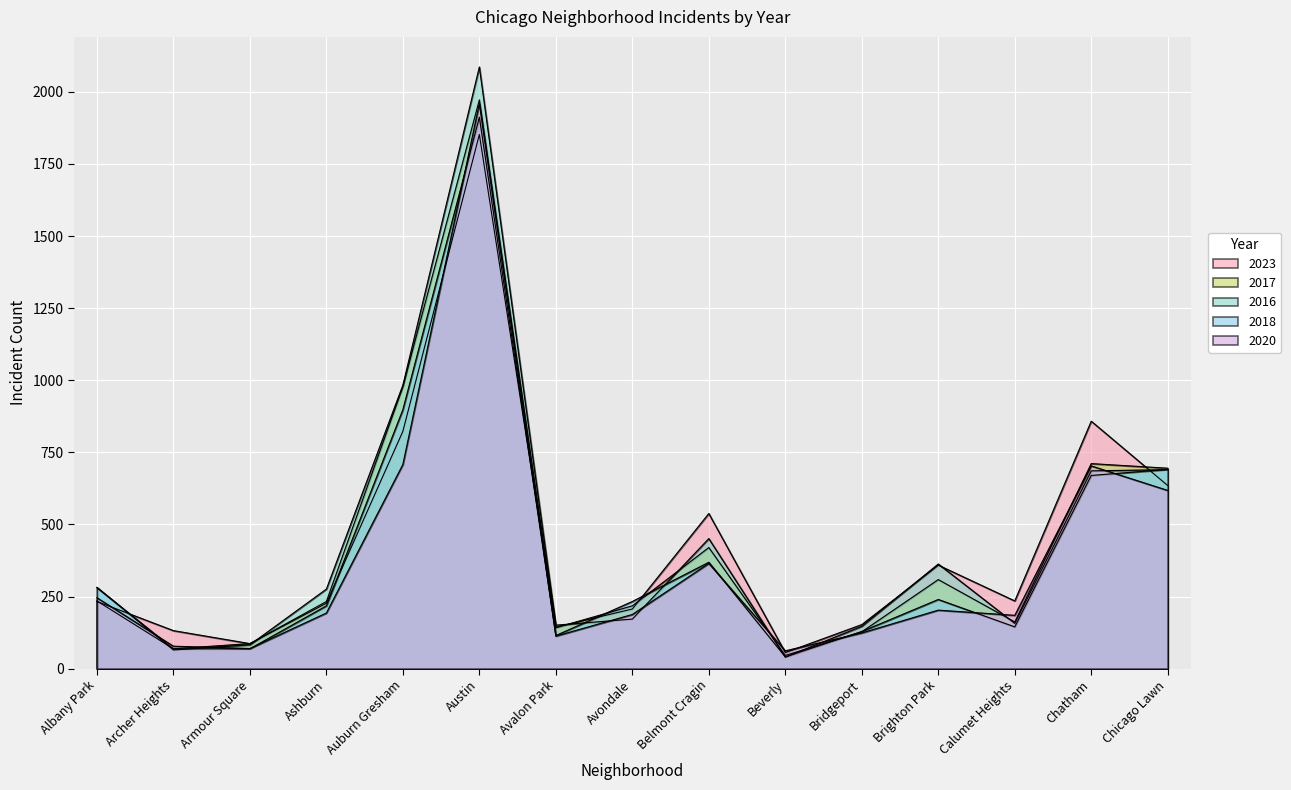

At which label is 2023 closest to 954?

Chatham